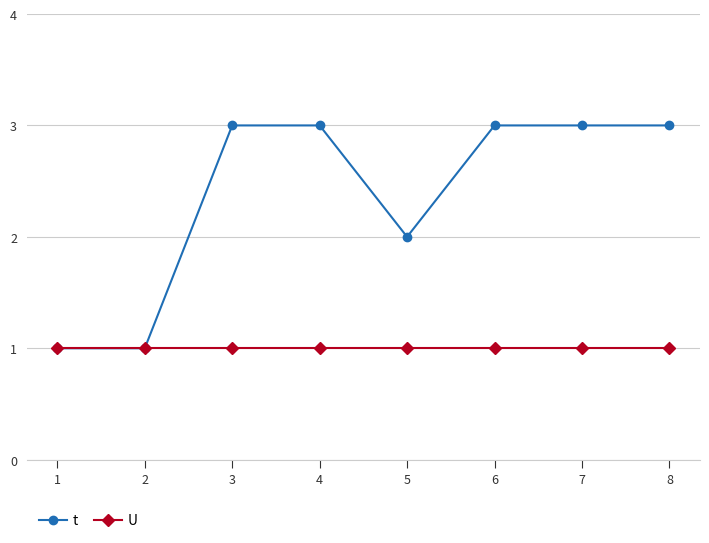

The t series shows 3 at 6. True or false?

True